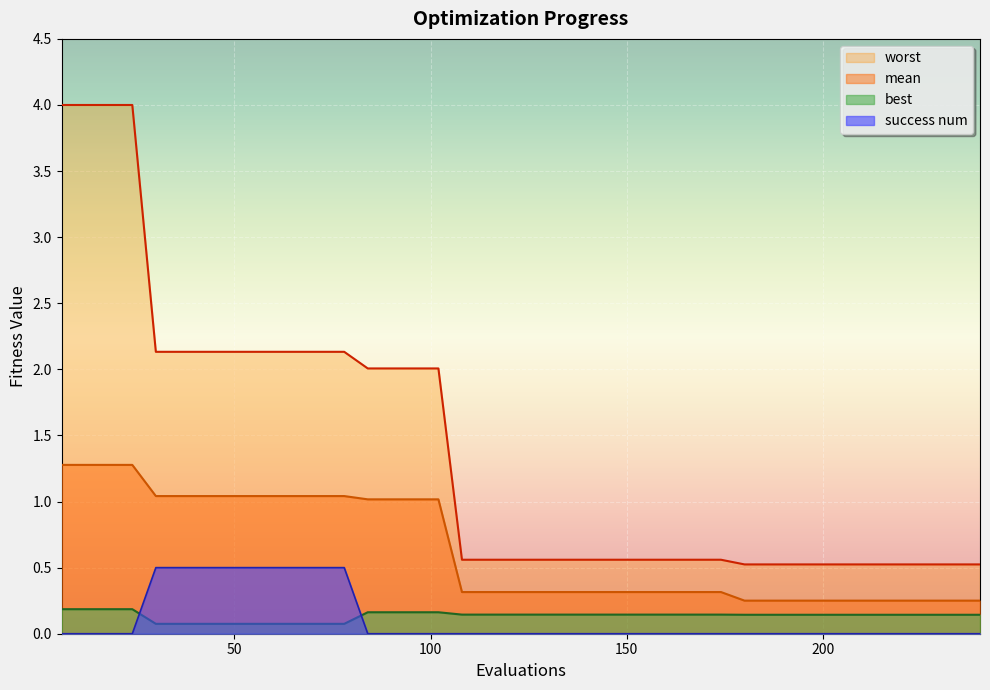

What is the highest value of the success num series?

0.5